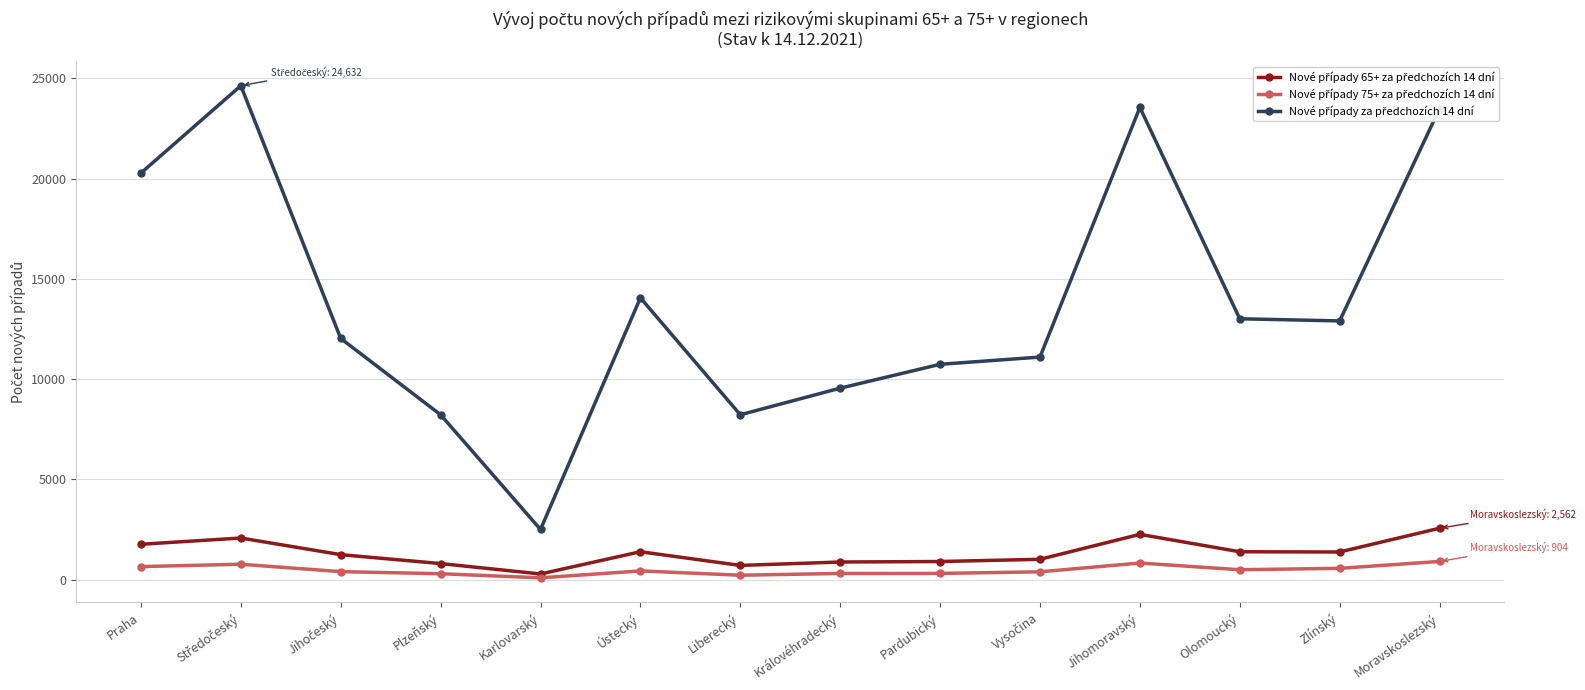

At how many categories does at least one series exceed 18169?

4